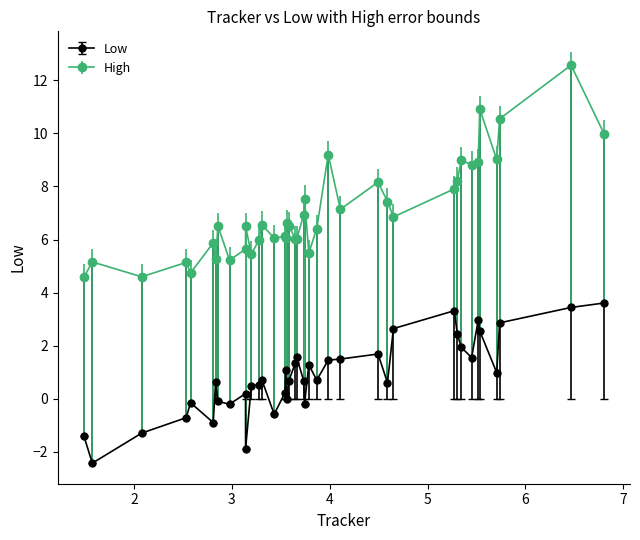

Which series has the largest total across all categories?

High